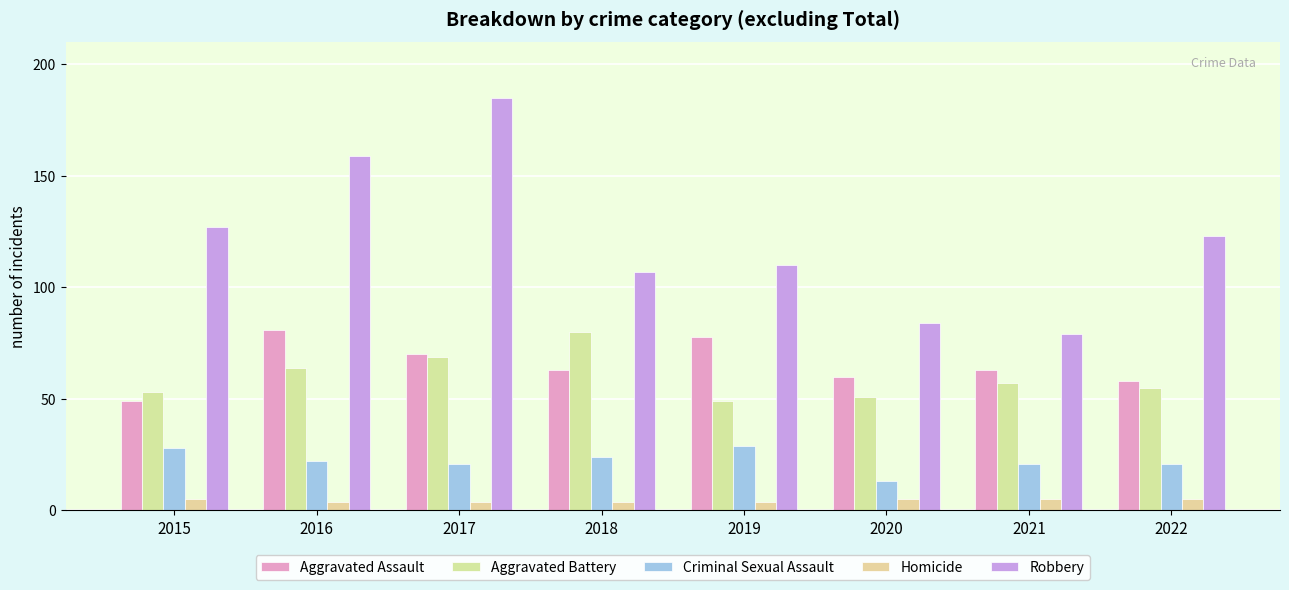

Which series has the widest spread of values?

Robbery